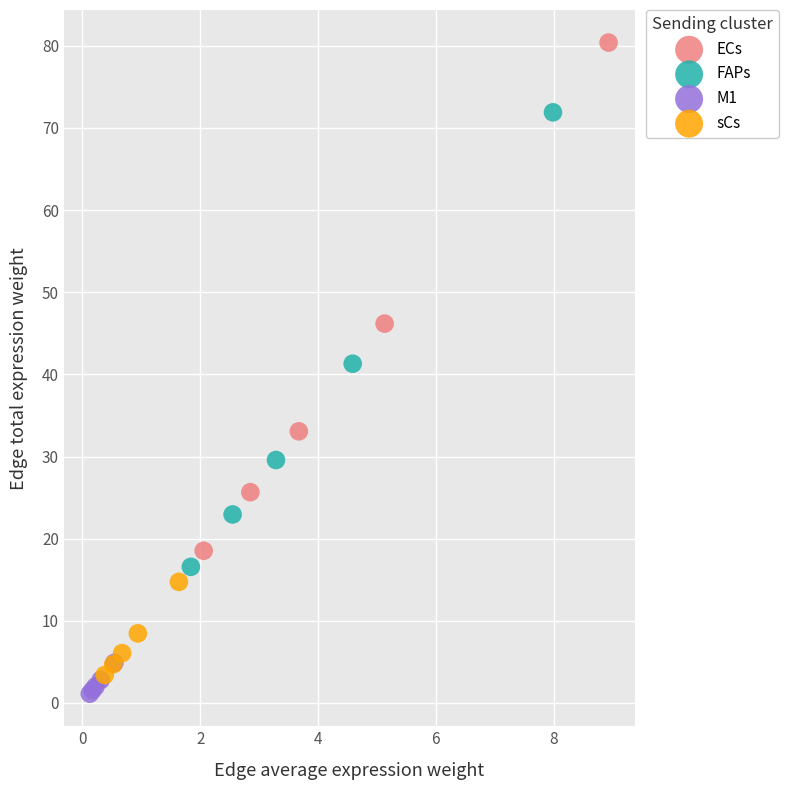

Which series reaches the minimum Y coordinate?

M1